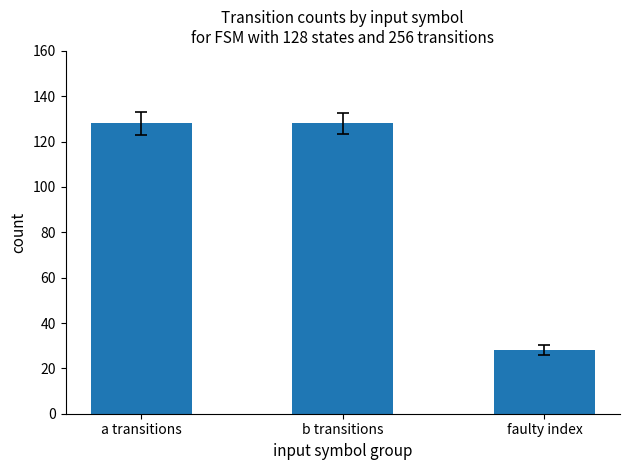

The value at faulty index is 48. True or false?

False